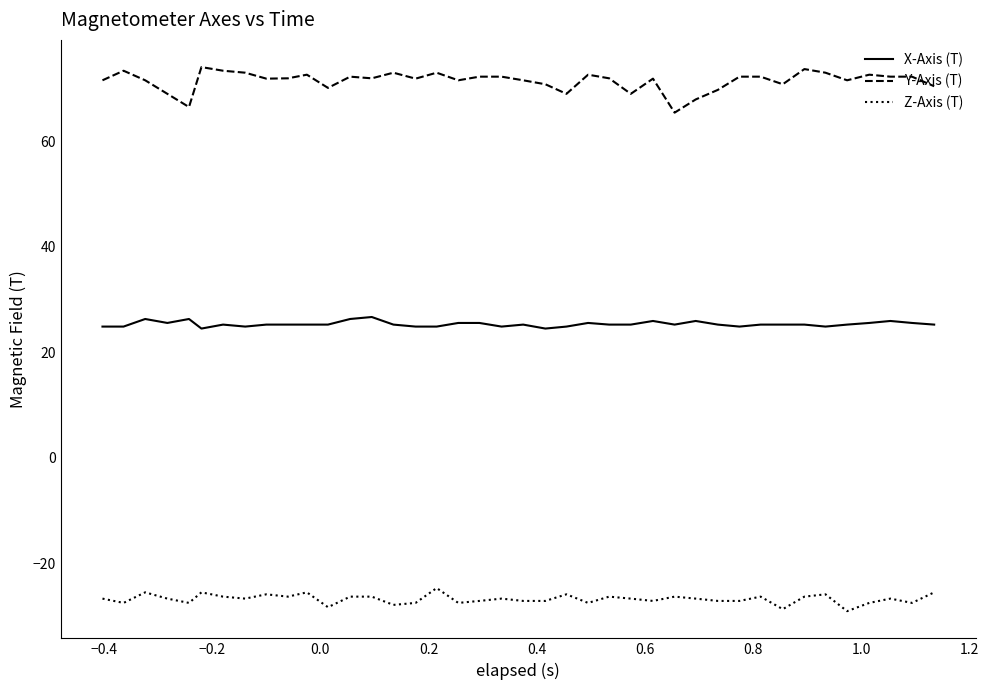

True or false: Y-Axis (T) and Z-Axis (T) cross at least once.

False